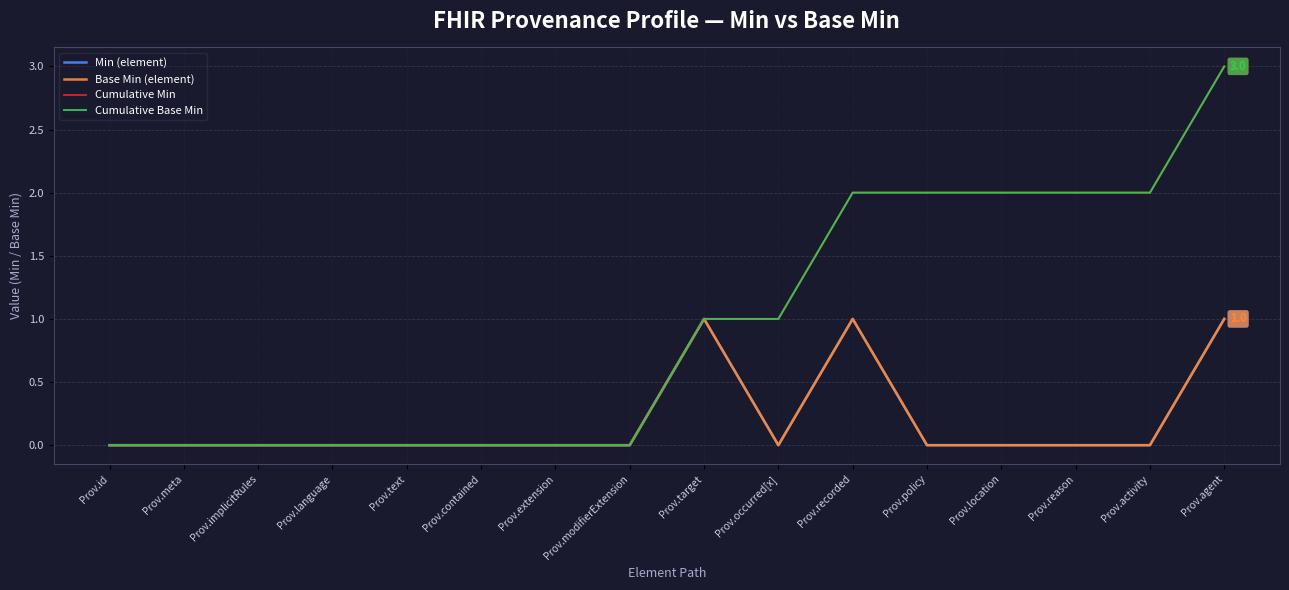

How many Cumulative Base Min values are between 0 and 2?

15